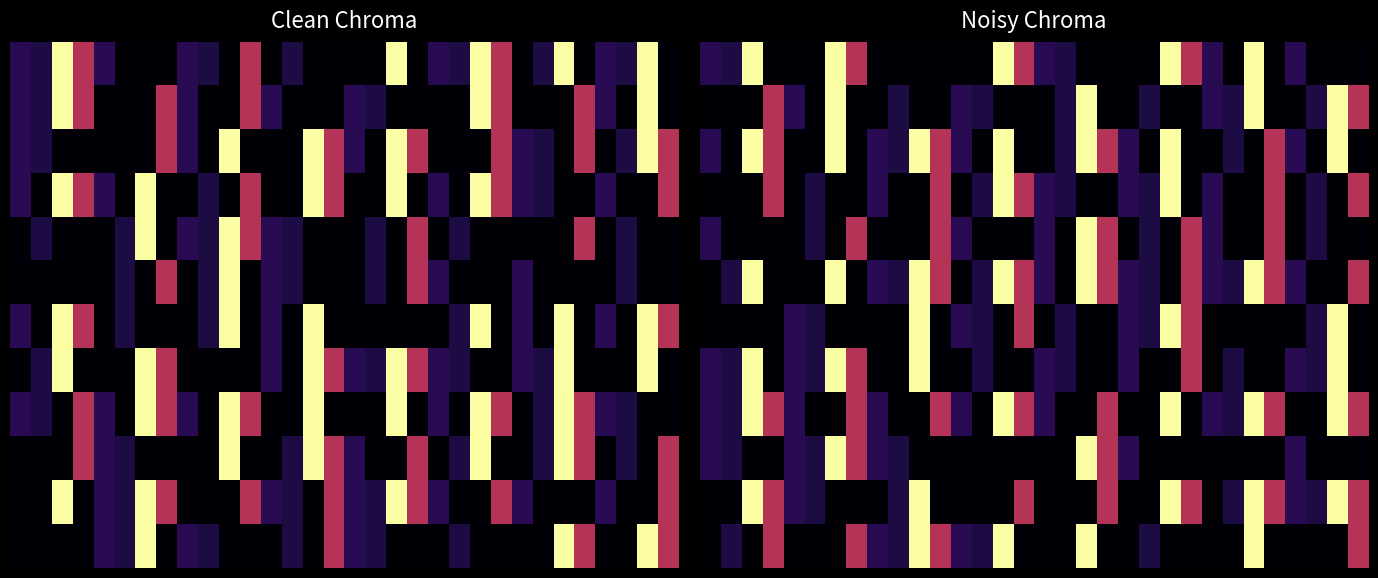

At how many categories does at least one series exceed 30218?

16